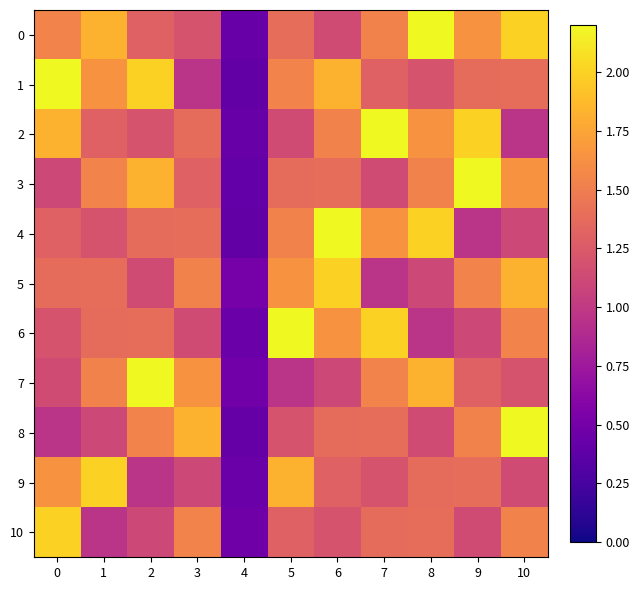

How many distinct data groups are displayed?

11